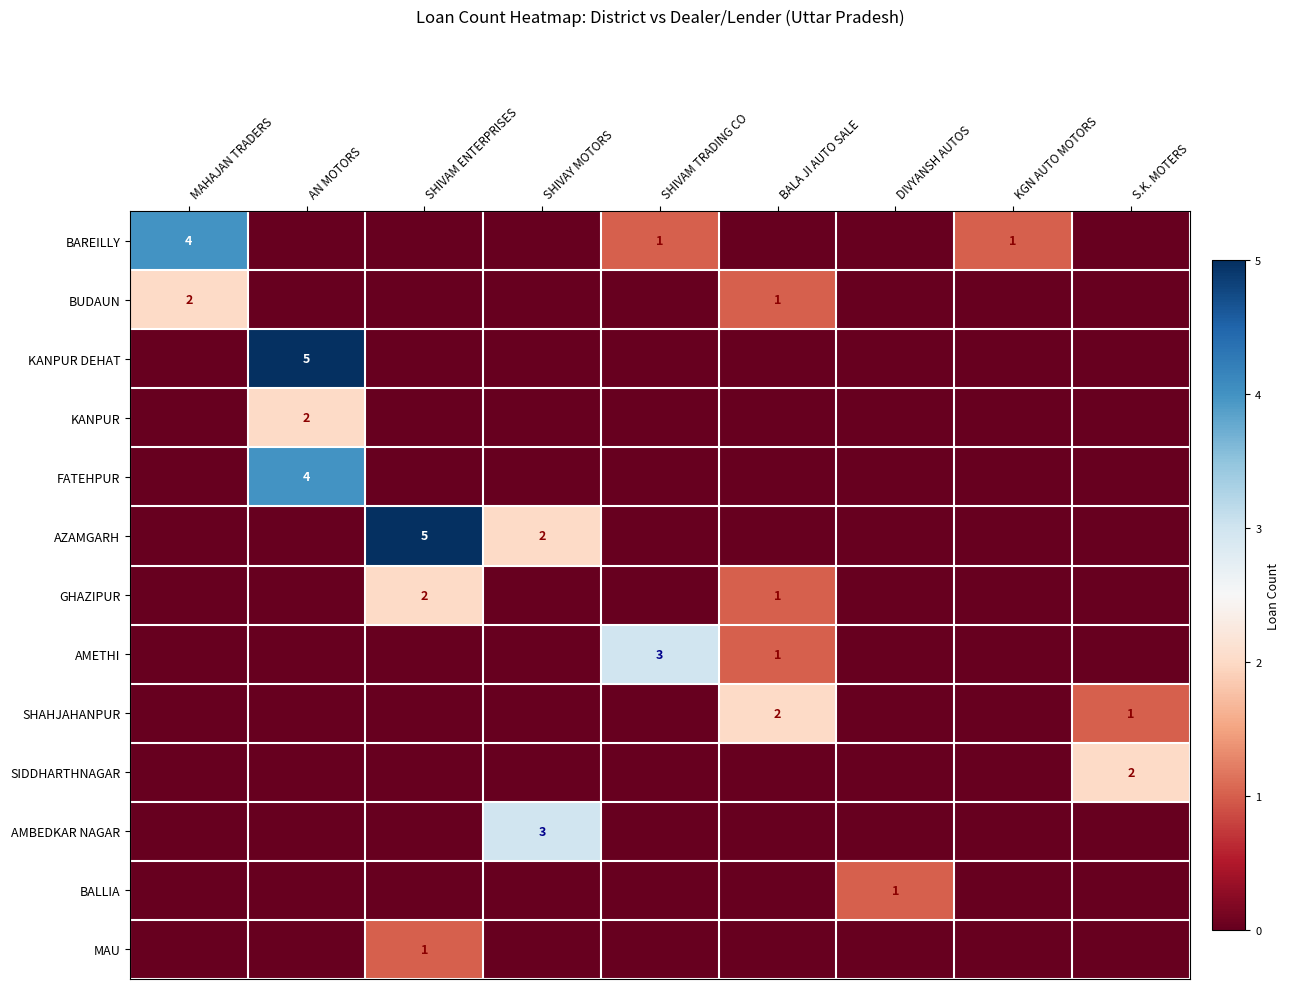

At which category is the sum across all series the highest?

AN MOTORS